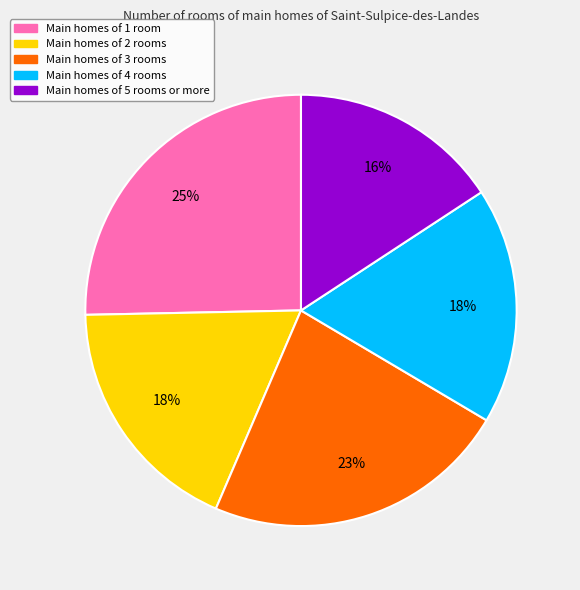

How many slices are in this pie chart?

5